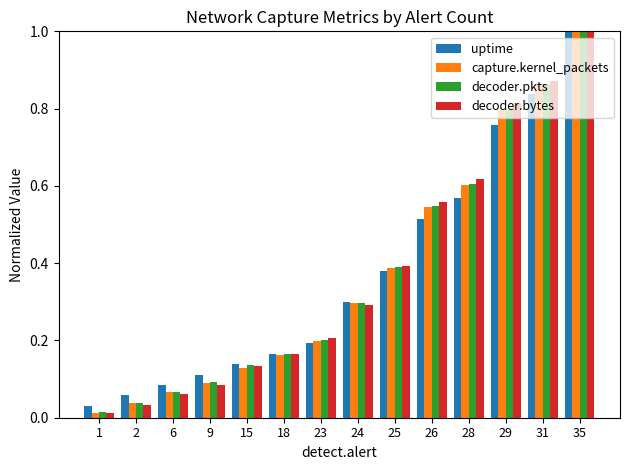

What is the difference between the maximum and minimum values in the capture.kernel_packets series?

1.0